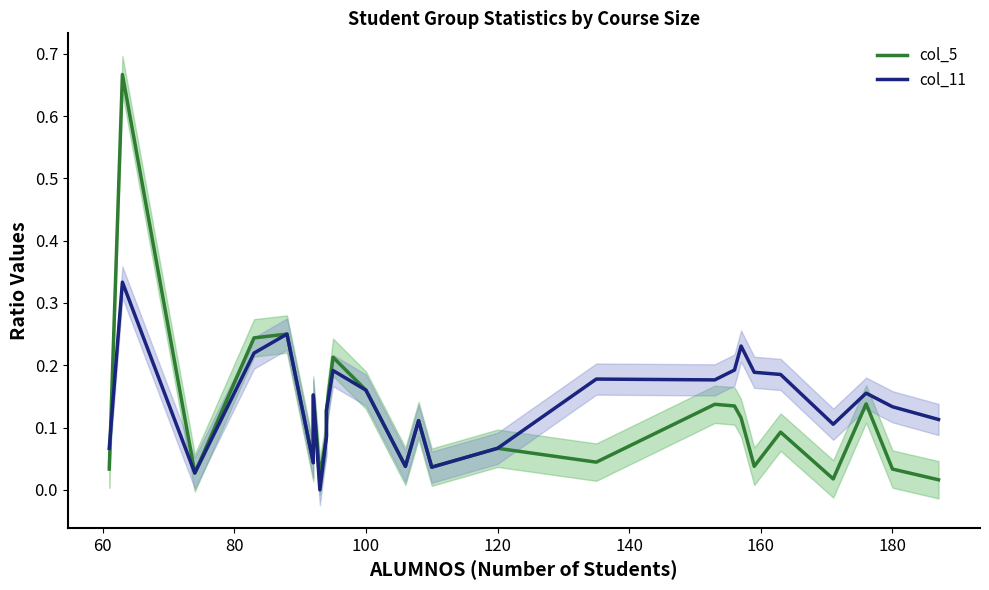

In col_11, how many points are lower than both neighbors (excluding endpoints)?

7